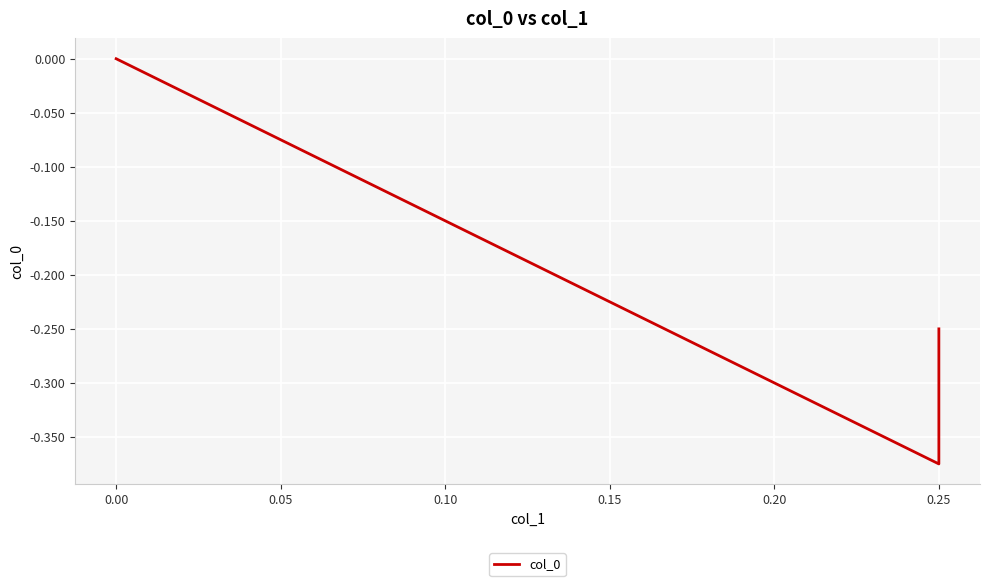

How many data points are less than 0?

2